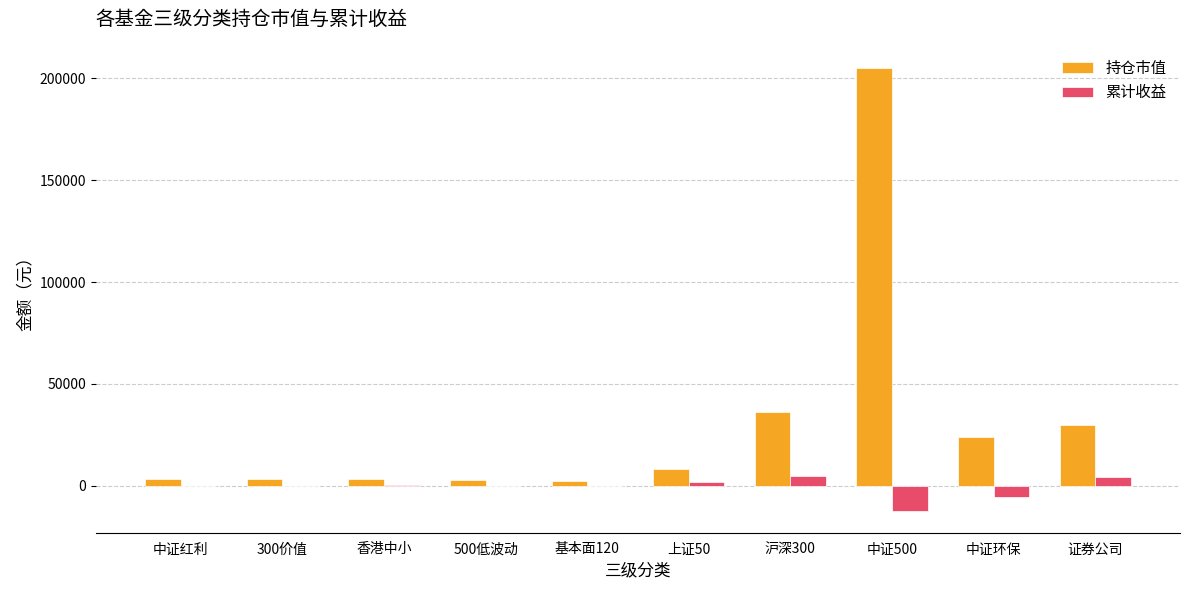

How many distinct data groups are displayed?

2